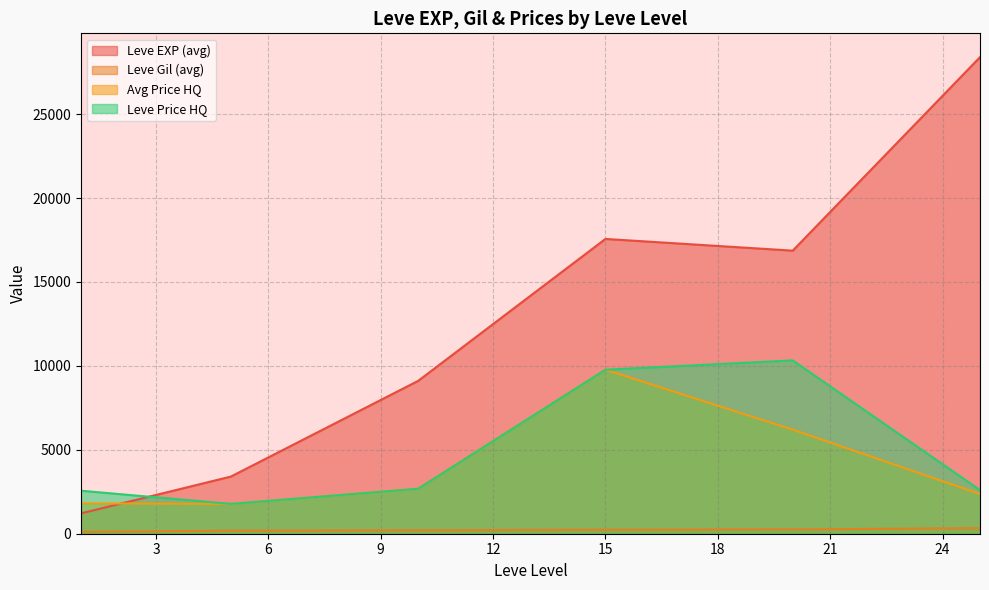

Which series has the largest total across all categories?

Leve EXP (avg)